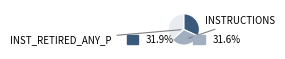

How many slices are in this pie chart?

3